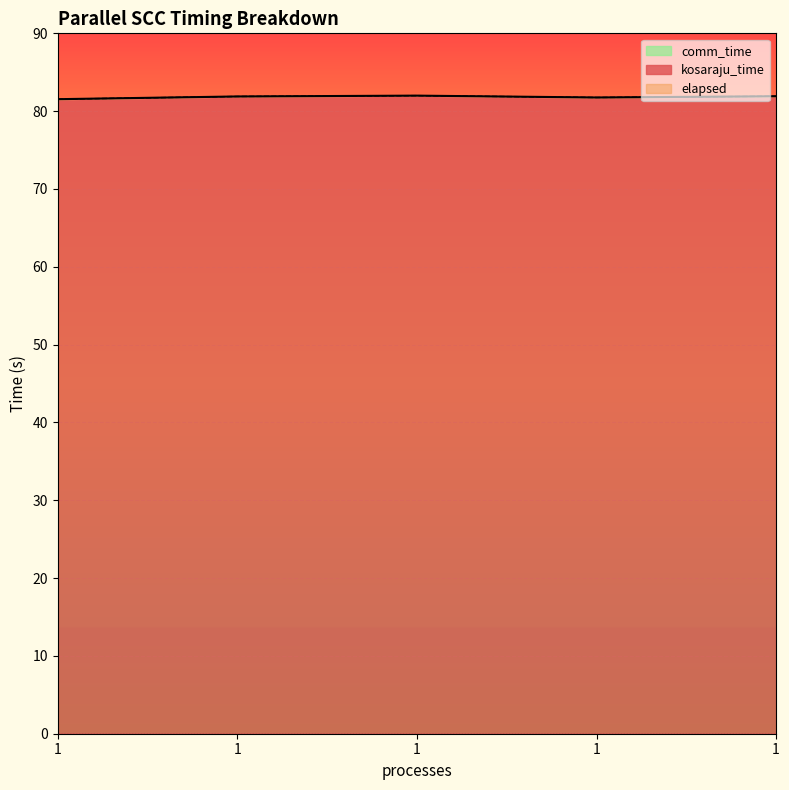

True or false: kosaraju_time and elapsed intersect in this chart.

False